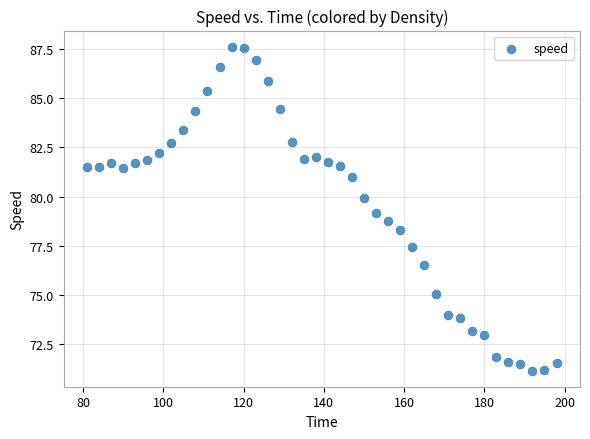

What is the range of Y values (max minus min)?

16.4